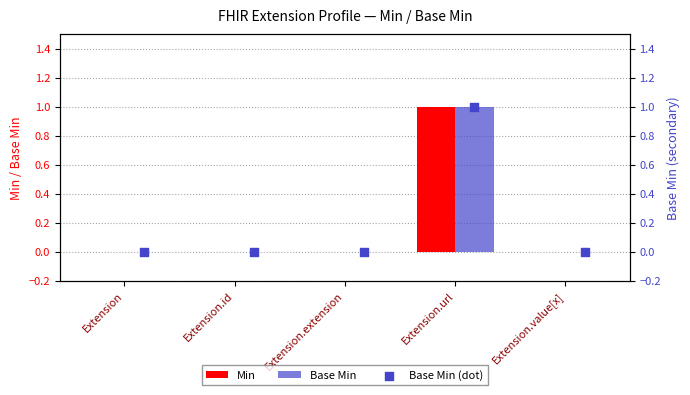

What are all the series names shown in the legend?

Min, Base Min, Base Min (dot)